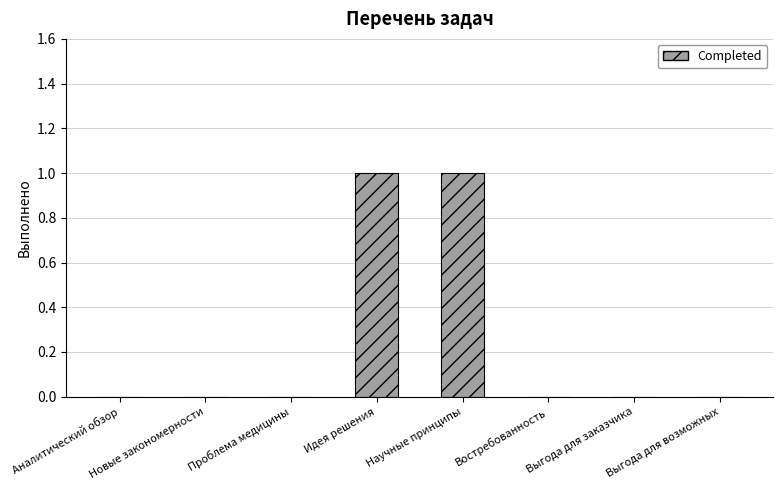

The value at Выгода для заказчика is 0. True or false?

True